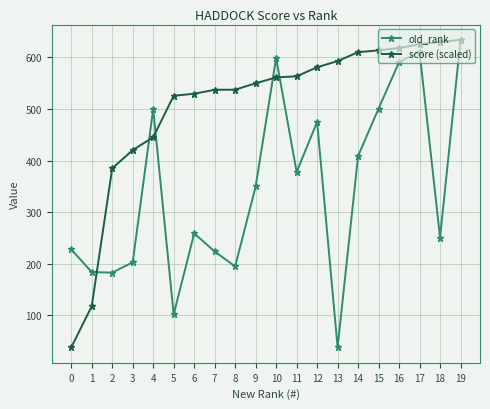

What is the value of the score (scaled) point at the 10th from the left?

550.0